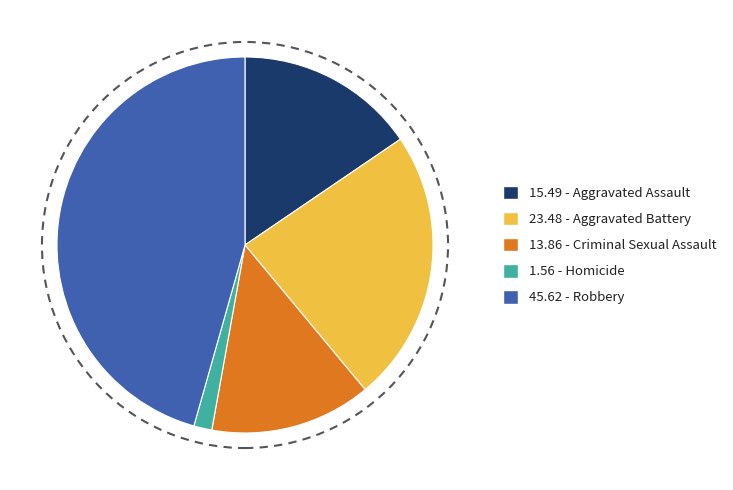

What is the ratio of the value at 15.49 - Aggravated Assault to the value at 45.62 - Robbery?

0.3